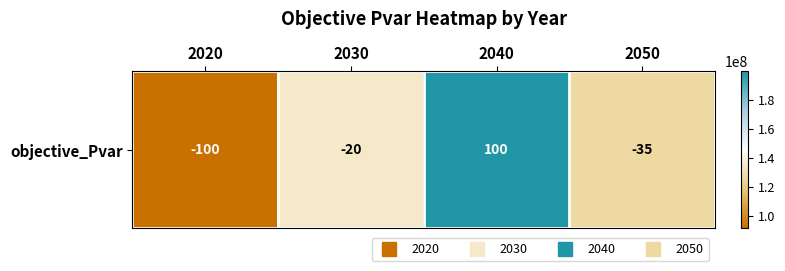

How many data points does each series have?

4